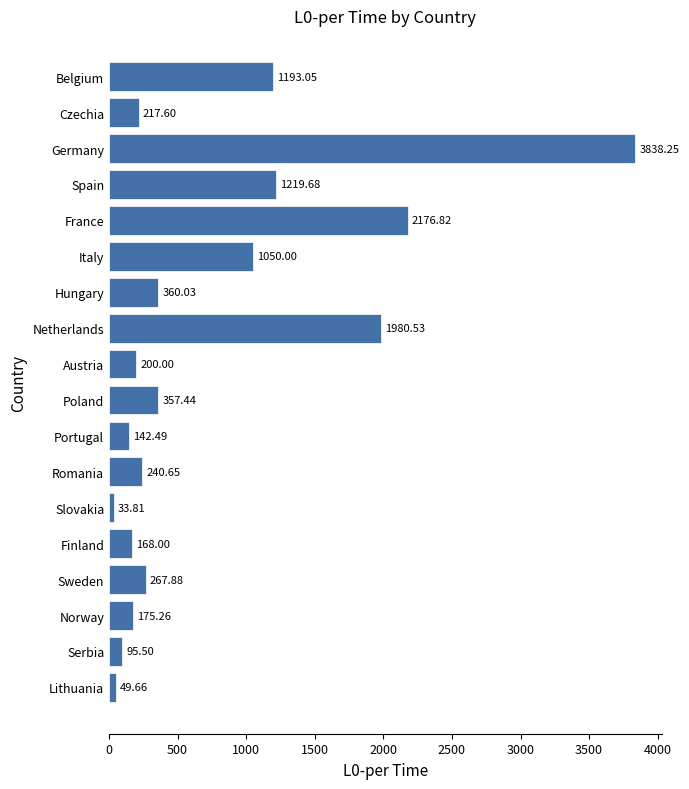

What is the greatest value displayed?

3838.3